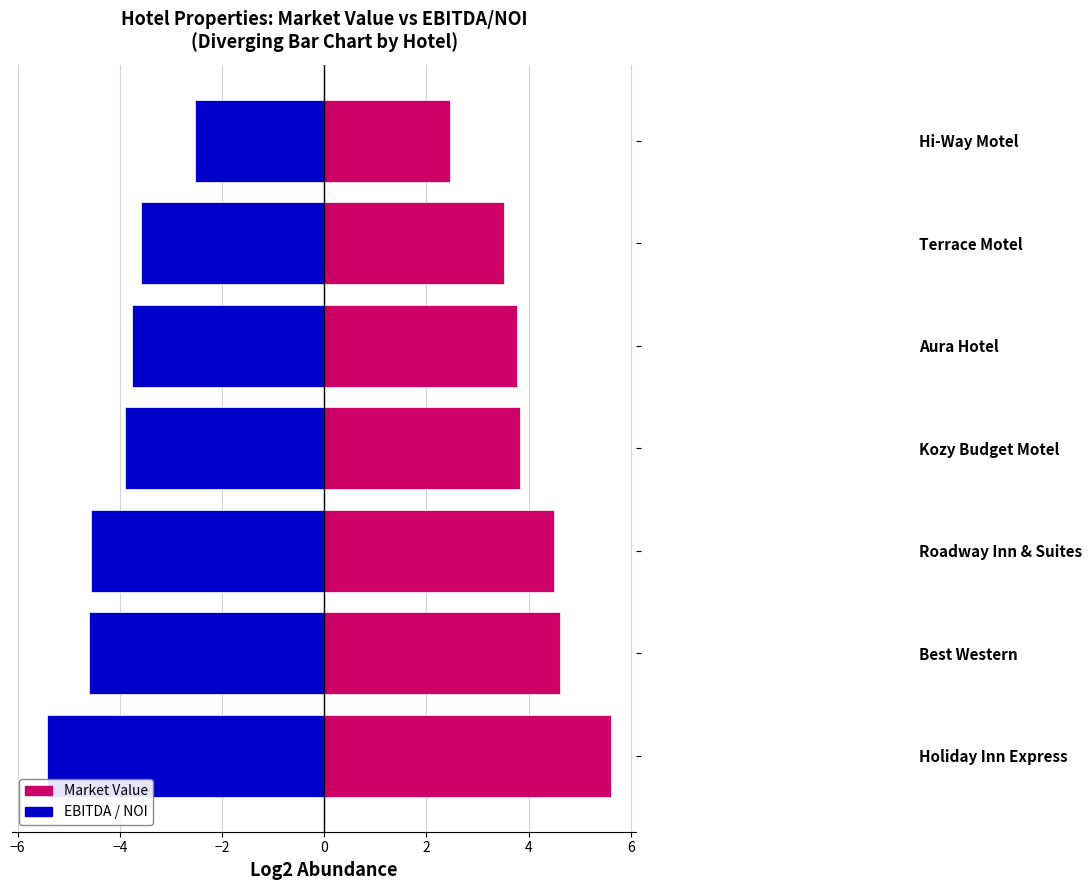

List the series in order of their overall mean, highest first.

Market Value (Log2 Scale), EBITDA / NOI (Log2 Scale)